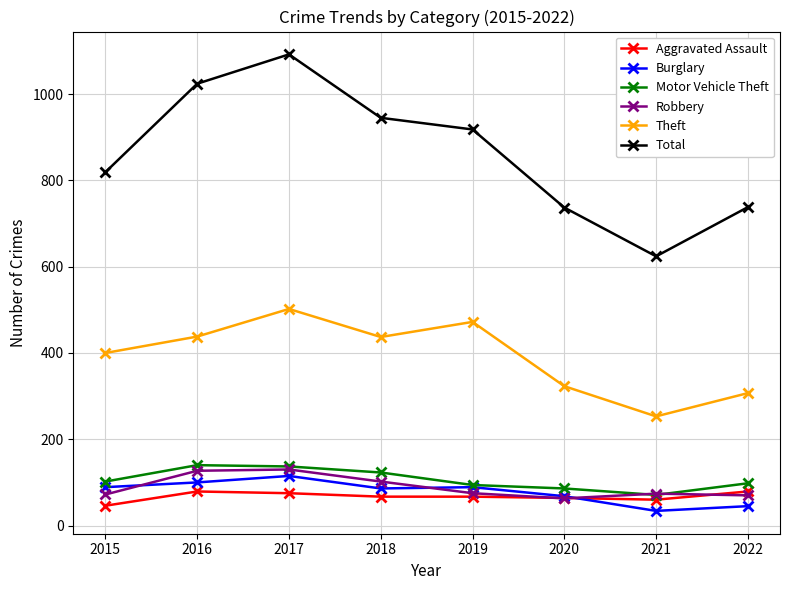

What is the spread (max minus min) of values at 2019?

851